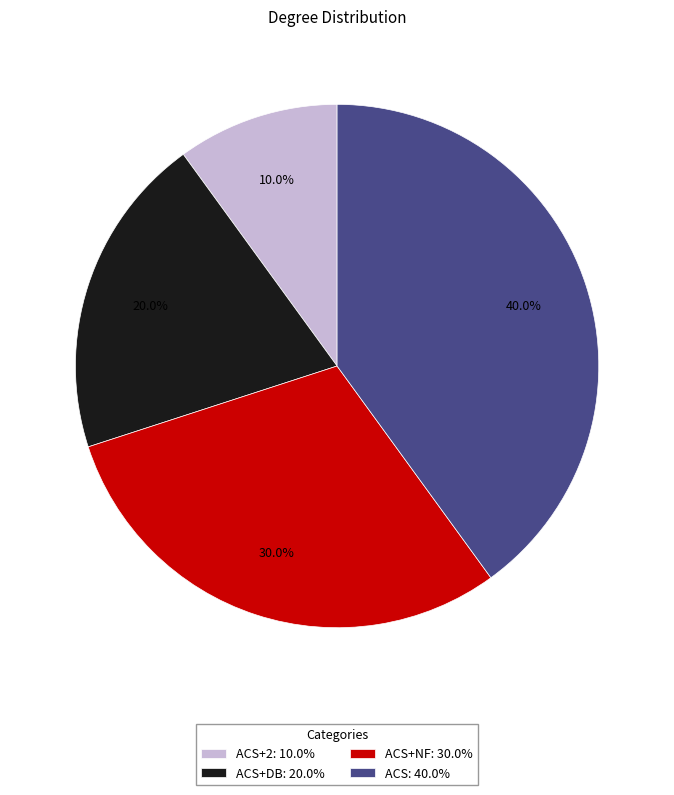

Which slice is the smallest?

ACS+2: 10.0%